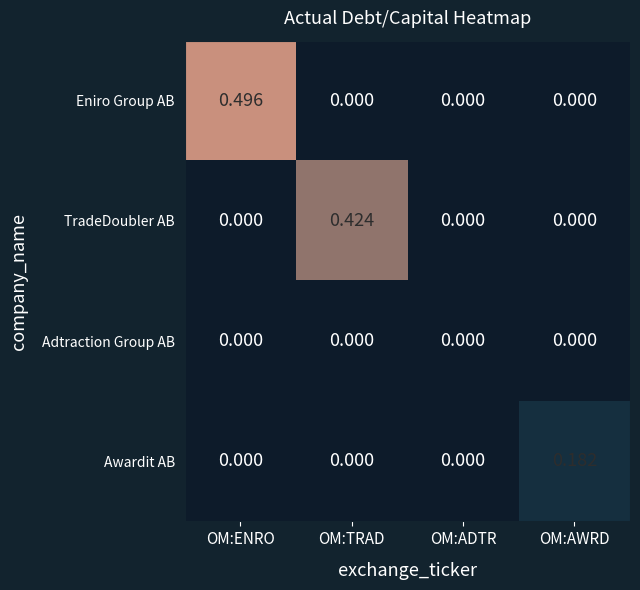

How many data points does each series have?

4